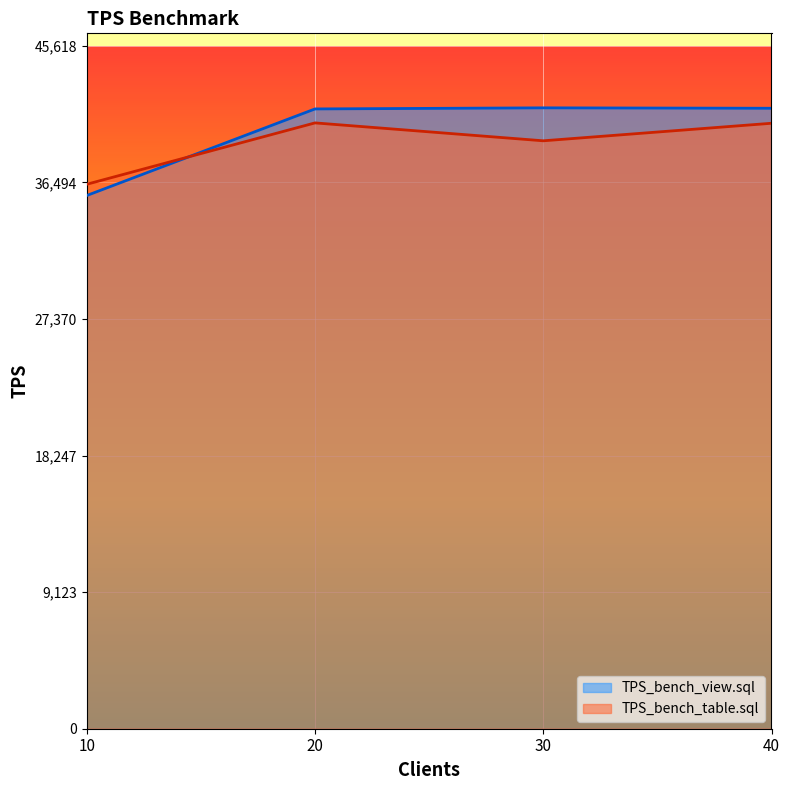

At which label does TPS_bench_view.sql first exceed 41442?

30